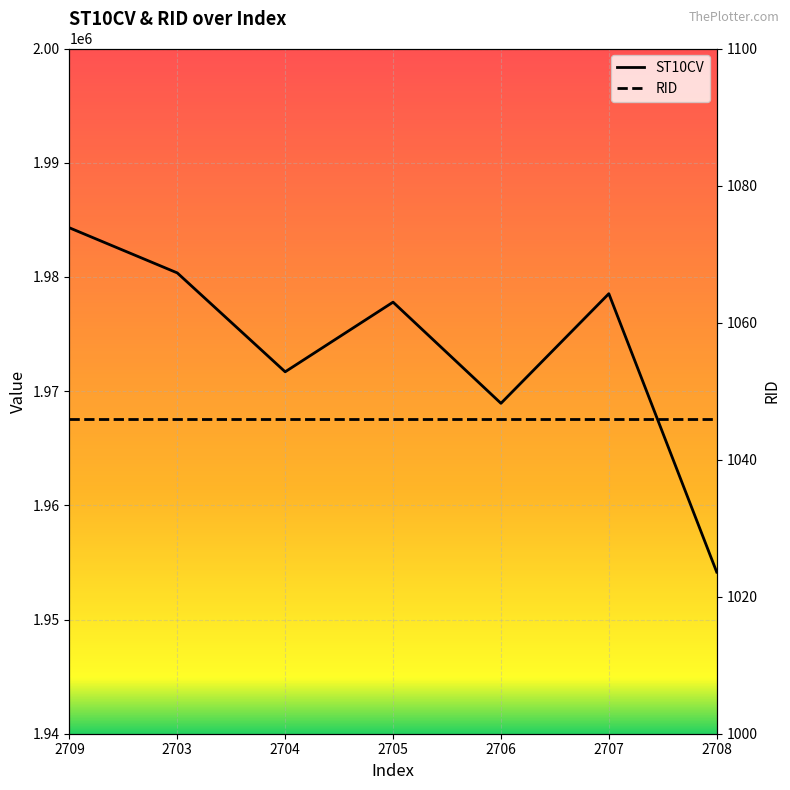

The chart shows a value of 3098086 at 2706. True or false?

False